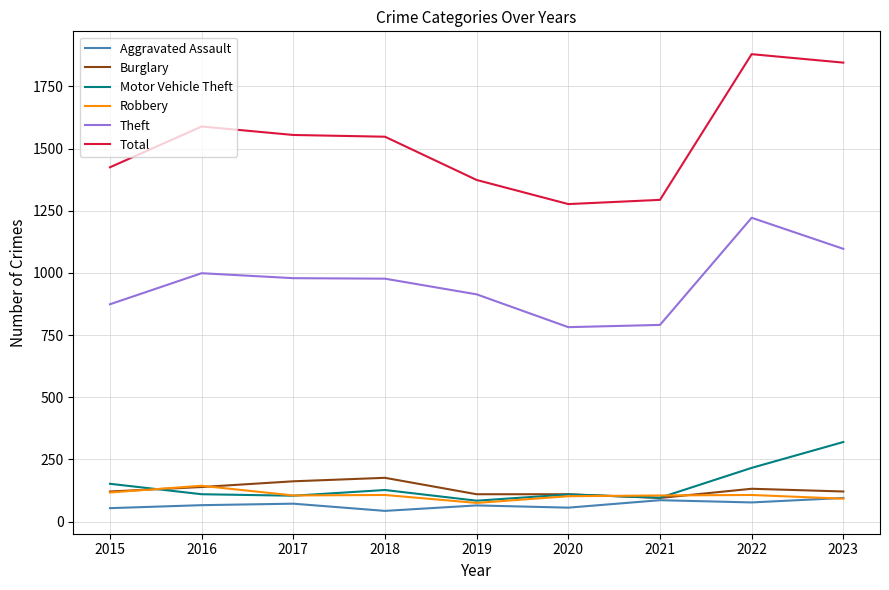

Which series has the largest range (max minus min)?

Total